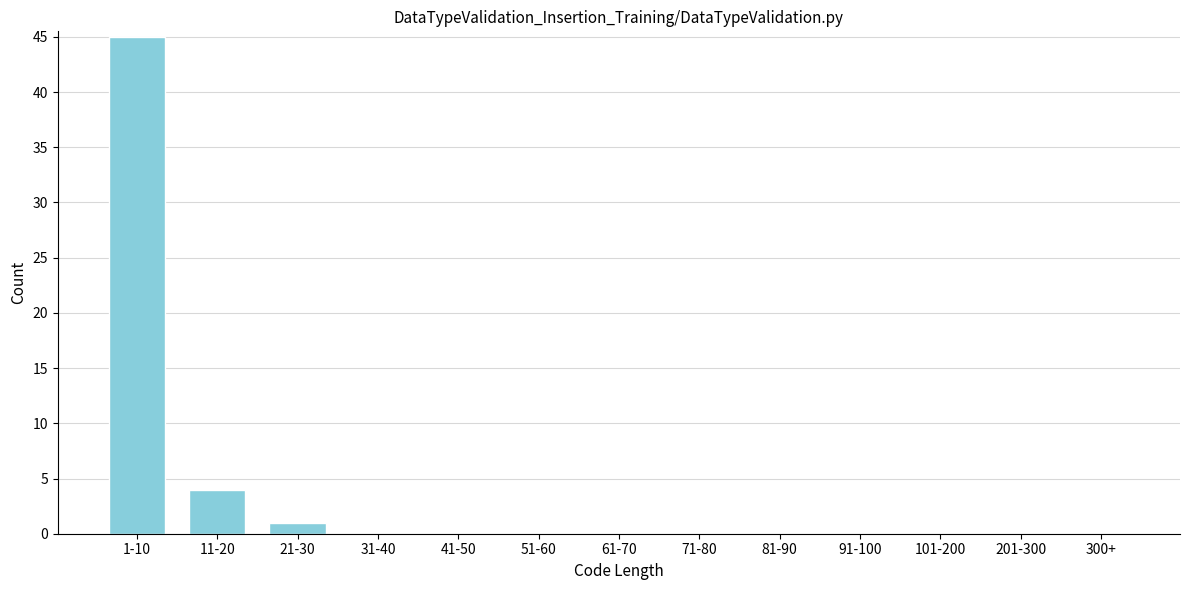

Reading right to left, list all the values displayed in this chart.

300+=0	201-300=0	101-200=0	91-100=0	81-90=0	71-80=0	61-70=0	51-60=0	41-50=0	31-40=0	21-30=1	11-20=4	1-10=45